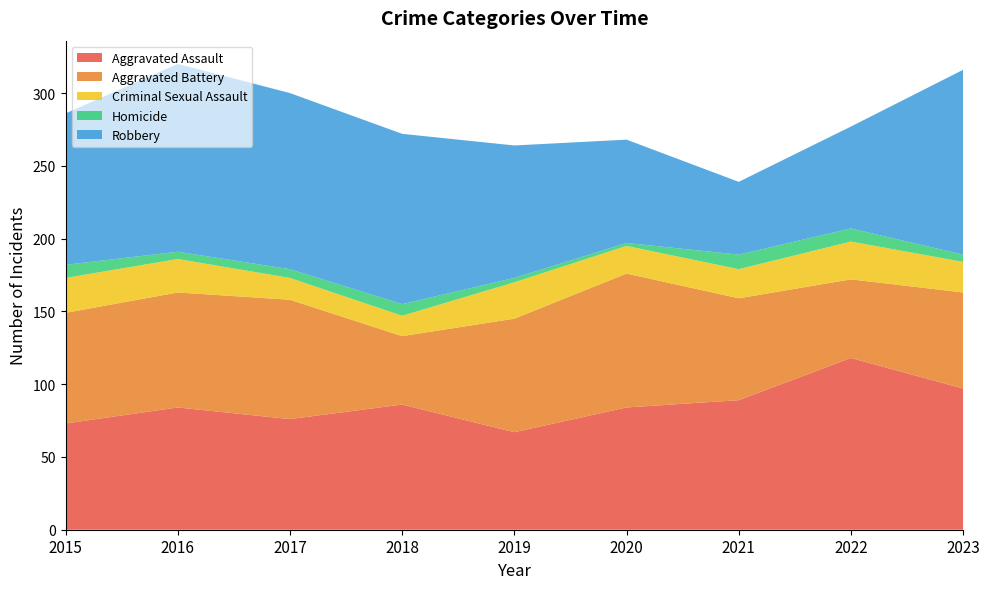

Reading left to right, what are all the values shown in this chart?

Aggravated Assault: 2015=73	2016=84	2017=76	2018=86	2019=67	2020=84	2021=89	2022=118	2023=97
Aggravated Battery: 2015=76	2016=79	2017=82	2018=47	2019=78	2020=92	2021=70	2022=54	2023=66
Criminal Sexual Assault: 2015=24	2016=23	2017=15	2018=14	2019=25	2020=19	2021=20	2022=26	2023=21
Homicide: 2015=9	2016=5	2017=6	2018=8	2019=3	2020=2	2021=10	2022=9	2023=5
Robbery: 2015=104	2016=129	2017=121	2018=117	2019=91	2020=71	2021=50	2022=70	2023=127